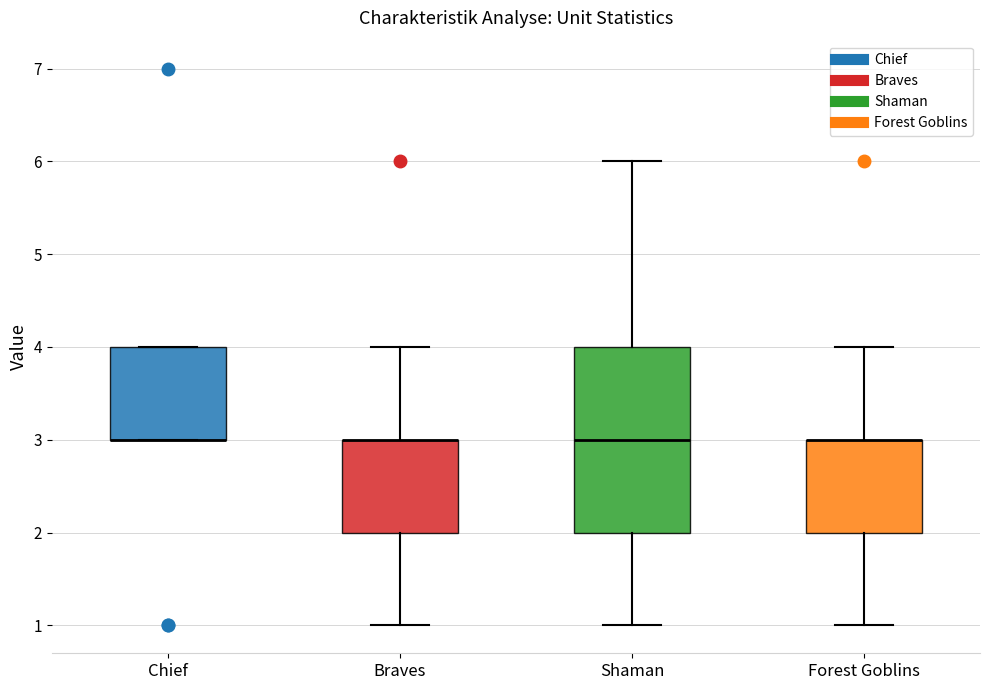

Reading left to right, transcribe this box plot: for each box, give where its median line is, the range the box spans, and where its two whiskers end, as read against the y-axis. The values are not printed on the chart, so give them approximately, as read against the axis.

Chief: median 3 (drawn on the box's lower edge), box 3 to 4, whiskers 3 to 4
Braves: median 3 (drawn on the box's upper edge), box 2 to 3, whiskers 1 to 4
Shaman: median 3, box 2 to 4, whiskers 1 to 6
Forest Goblins: median 3 (drawn on the box's upper edge), box 2 to 3, whiskers 1 to 4